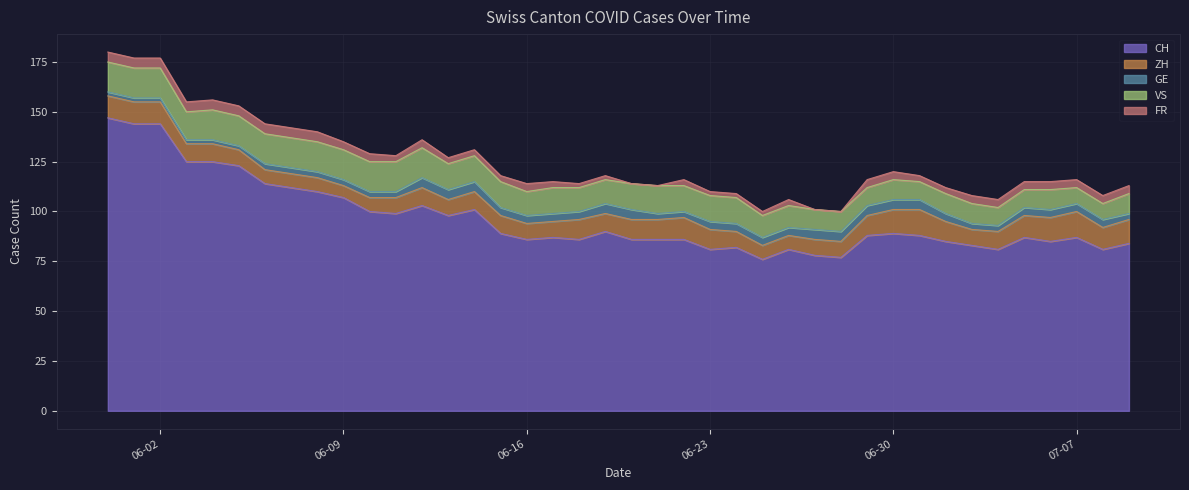

Is the value of VS at 2020-06-20 greater than the value of ZH at 2020-06-13?

Yes